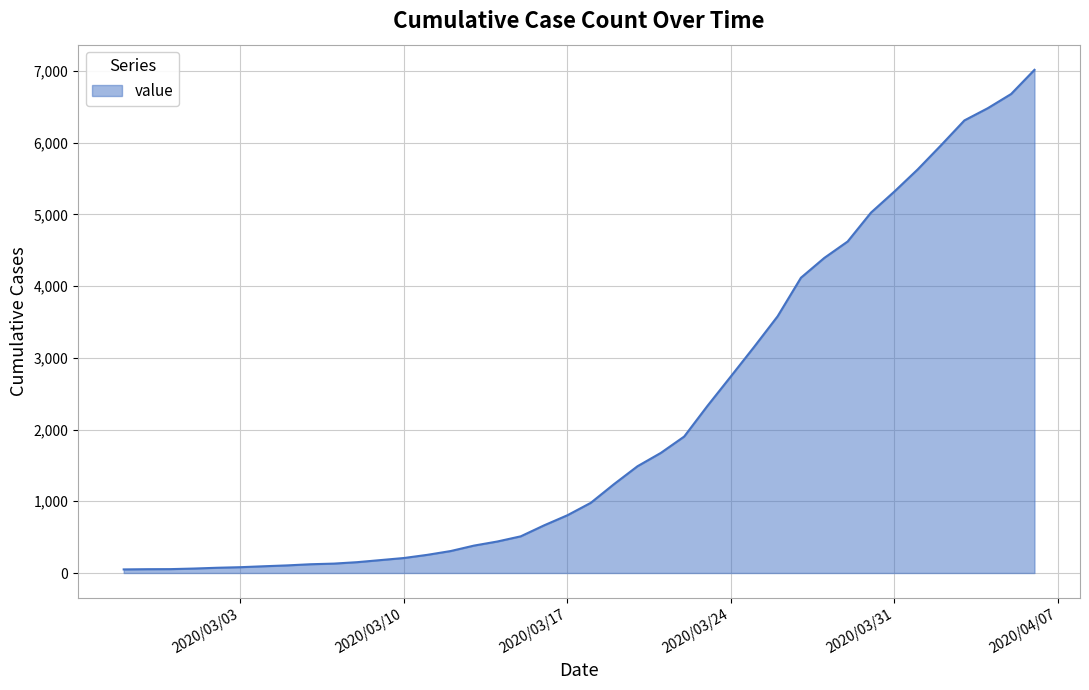

What is the maximum value shown in the chart?

7014